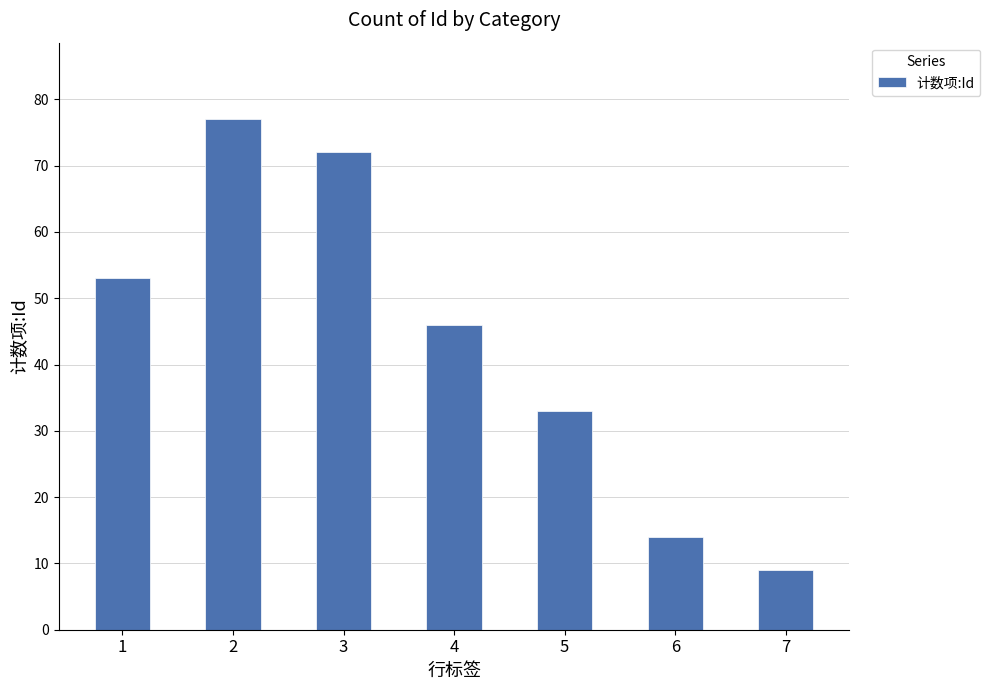

Rank the categories by value from highest to lowest.

2, 3, 1, 4, 5, 6, 7